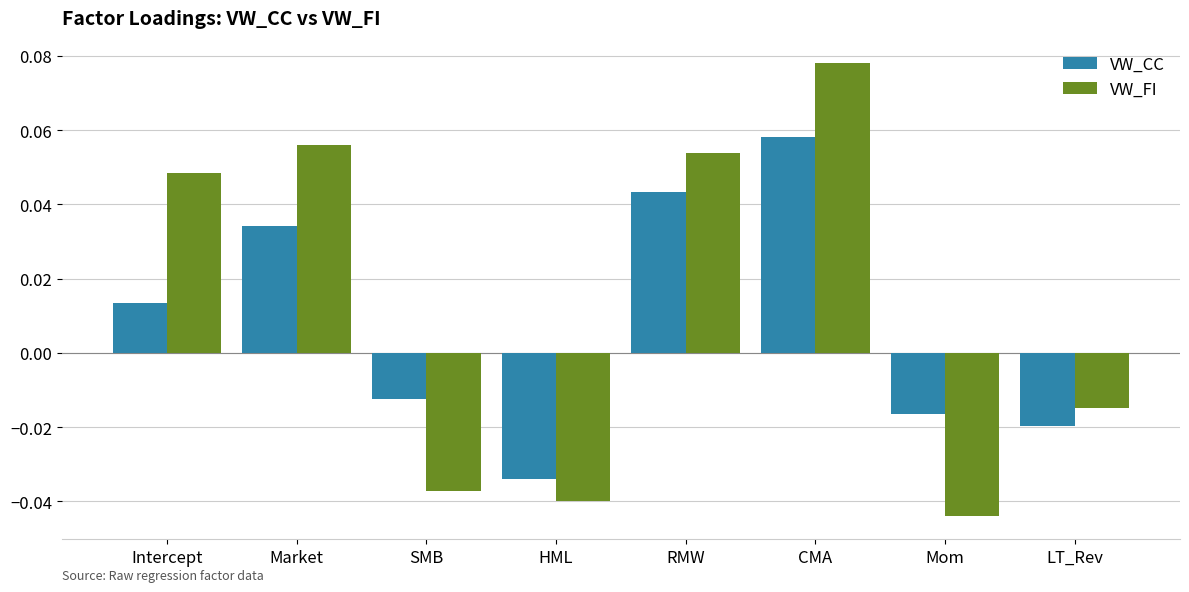

What are all the series names shown in the legend?

VW_CC, VW_FI